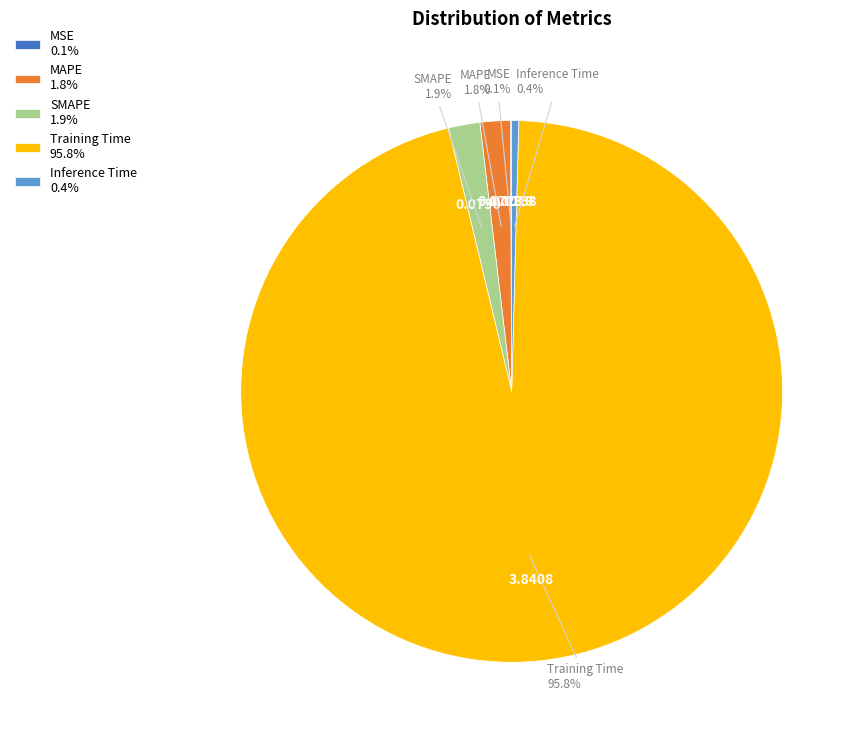

How much of the chart is everything except Training Time?

4.2%